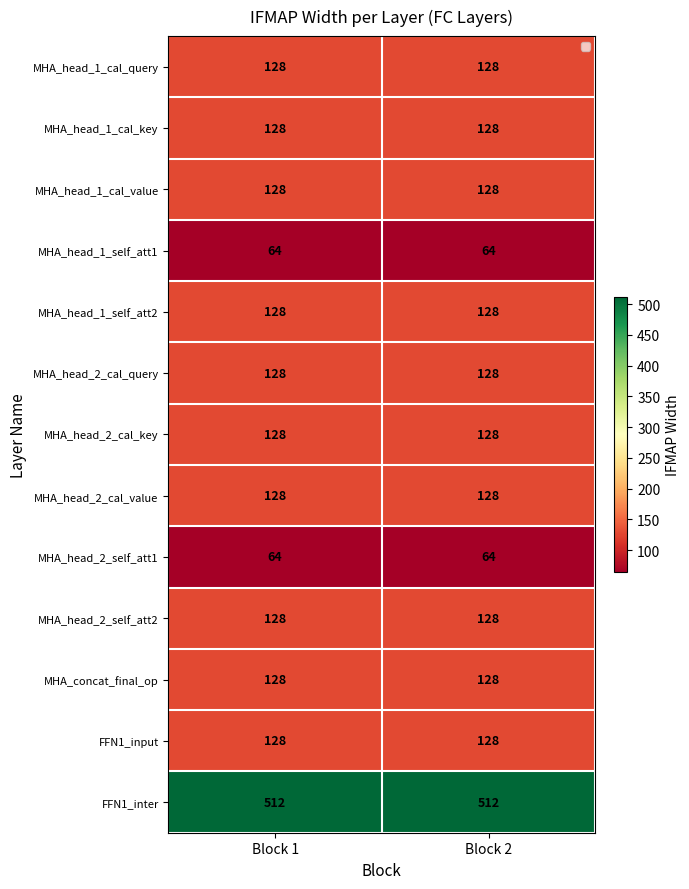

What is the total value across all series at Block 1?

1920